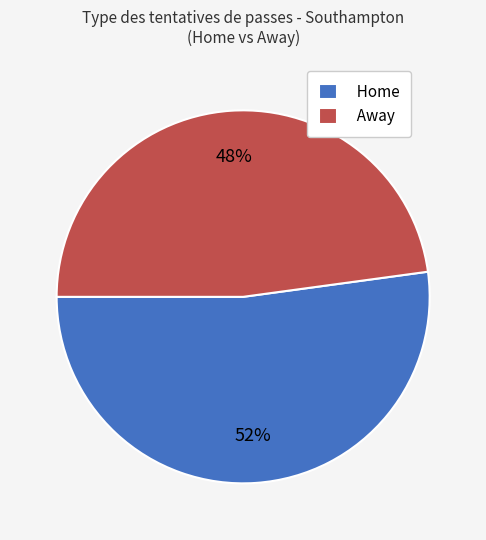

Combined, do Home and Away account for over 50%?

Yes